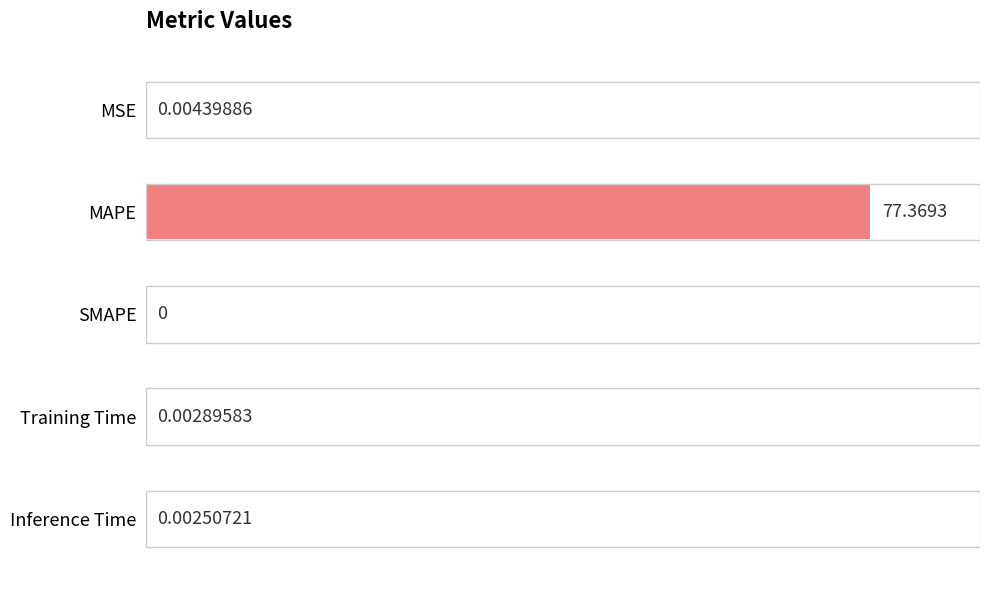

What is the sum of all values?

100.0